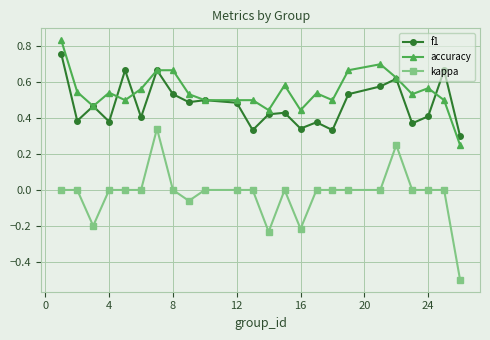

Which series has the largest total across all categories?

accuracy